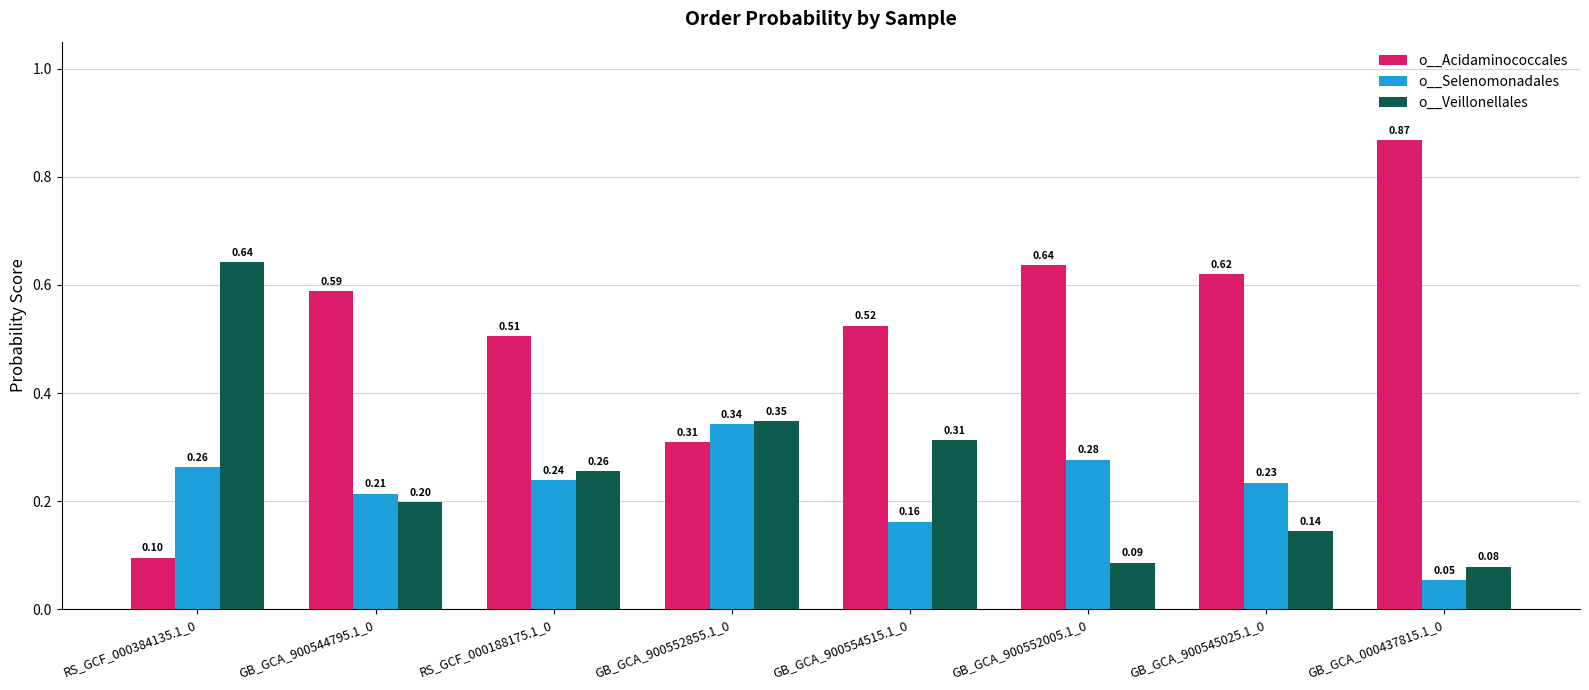

True or false: o__Veillonellales has a value of 0.1 at GB_GCA_900545025.1_0.

True